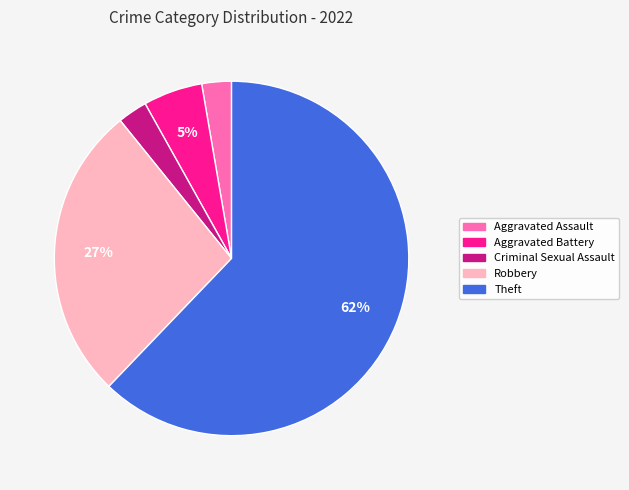

To the nearest percent, what is the difference between the largest and smallest slice percentages?

59%